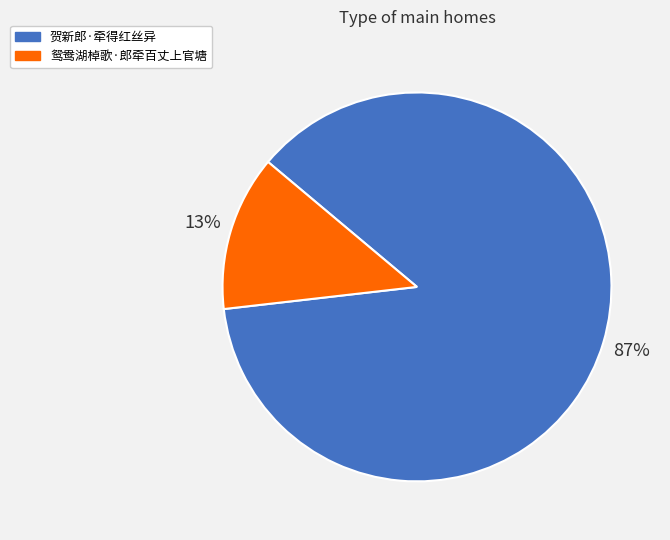

To the nearest percent, what is the average slice percentage?

50%